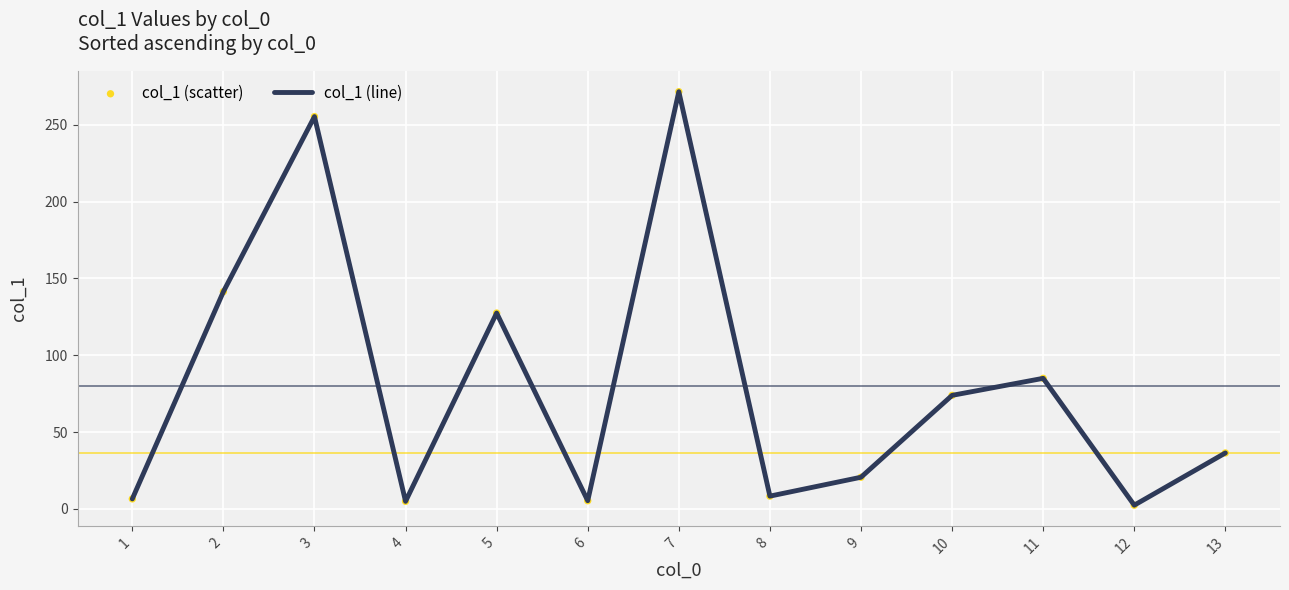

Approximately how many times larger is the value at 13 compared to 9?

1.8